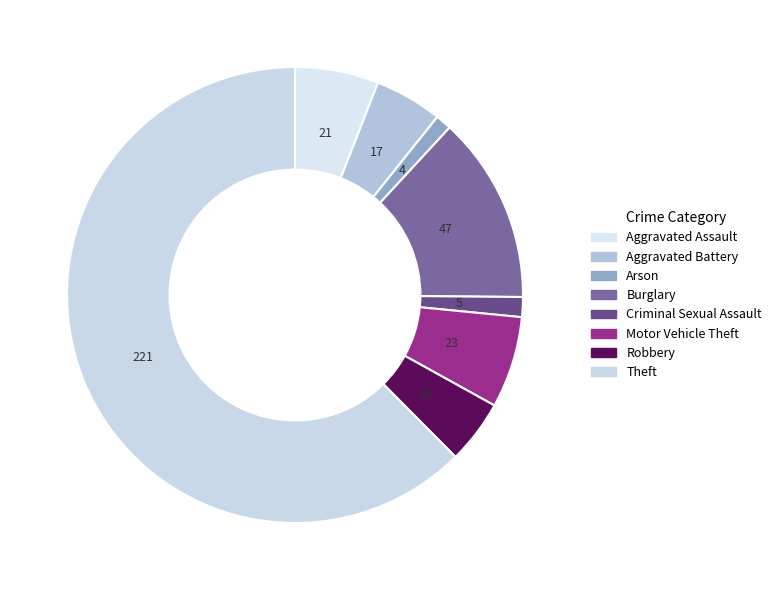

What is the change in value from Aggravated Battery to Arson?

-13